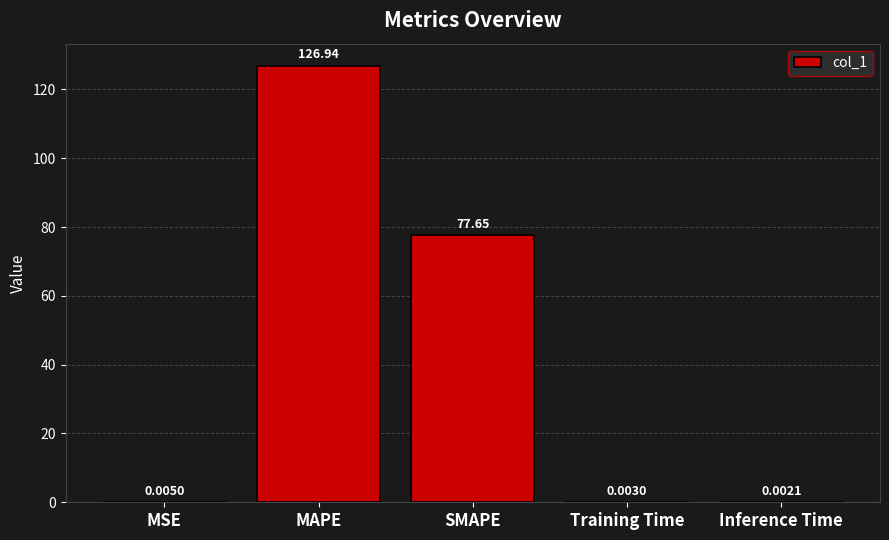

At which category does the chart reach its peak across all series?

MAPE